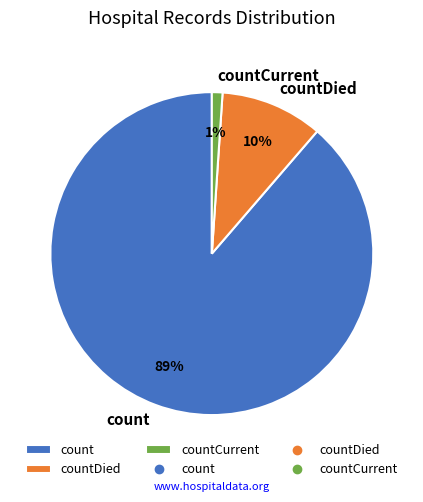

To the nearest percent, what percentage of the pie is countCurrent?

1%